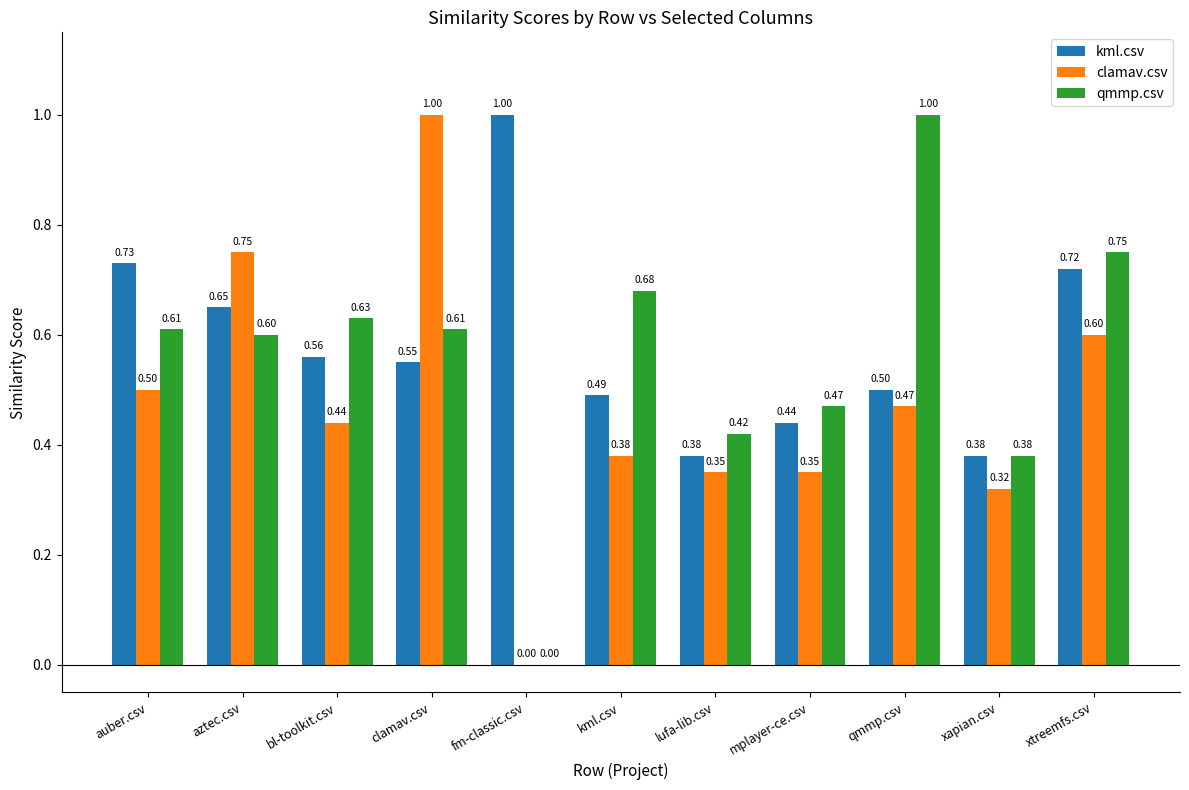

What is the sum of all qmmp.csv values?

6.2